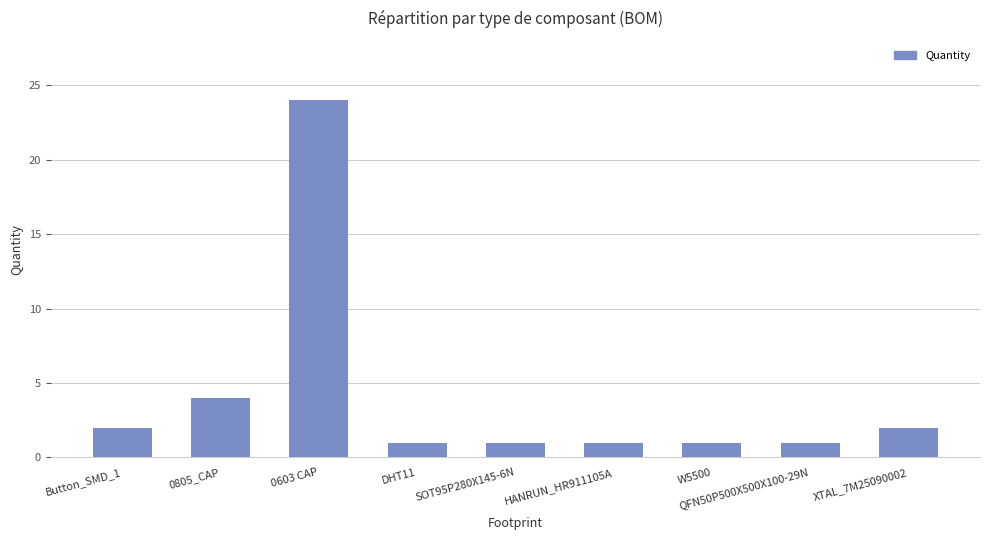

What is the label of the 3rd bar from the right?

W5500